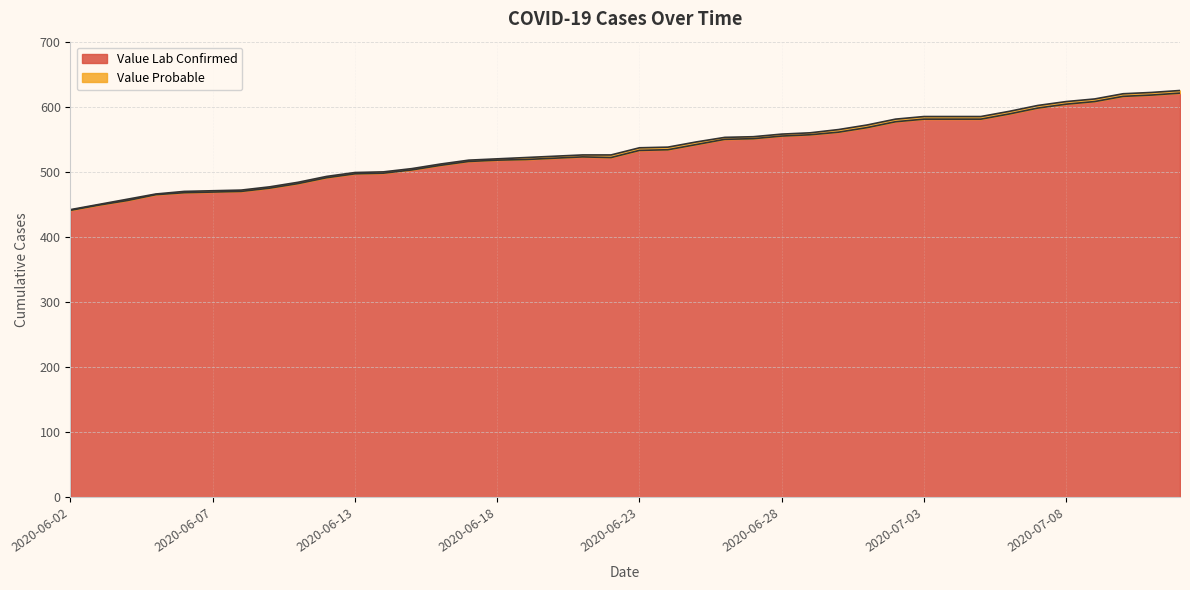

Reading left to right, extract all data points from this chart.

2020-06-02=441	2020-06-03=449	2020-06-04=456	2020-06-05=465	2020-06-06=468	2020-06-07=469	2020-06-08=470	2020-06-09=475	2020-06-10=482	2020-06-11=491	2020-06-13=497	2020-06-14=498	2020-06-15=503	2020-06-16=510	2020-06-17=516	2020-06-18=518	2020-06-19=519	2020-06-20=521	2020-06-21=523	2020-06-22=522	2020-06-23=533	2020-06-24=534	2020-06-25=542	2020-06-26=550	2020-06-27=551	2020-06-28=555	2020-06-29=557	2020-06-30=561	2020-07-01=568	2020-07-02=577	2020-07-03=581	2020-07-04=581	2020-07-05=581	2020-07-06=589	2020-07-07=598	2020-07-08=604	2020-07-09=608	2020-07-10=616	2020-07-11=618	2020-07-12=621